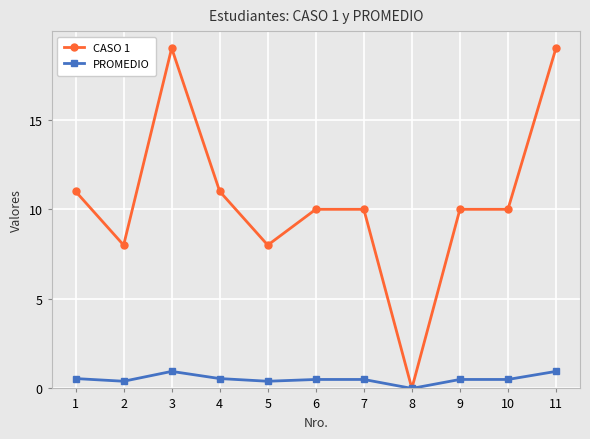

What value does the CASO 1 series have at 5?

8.0